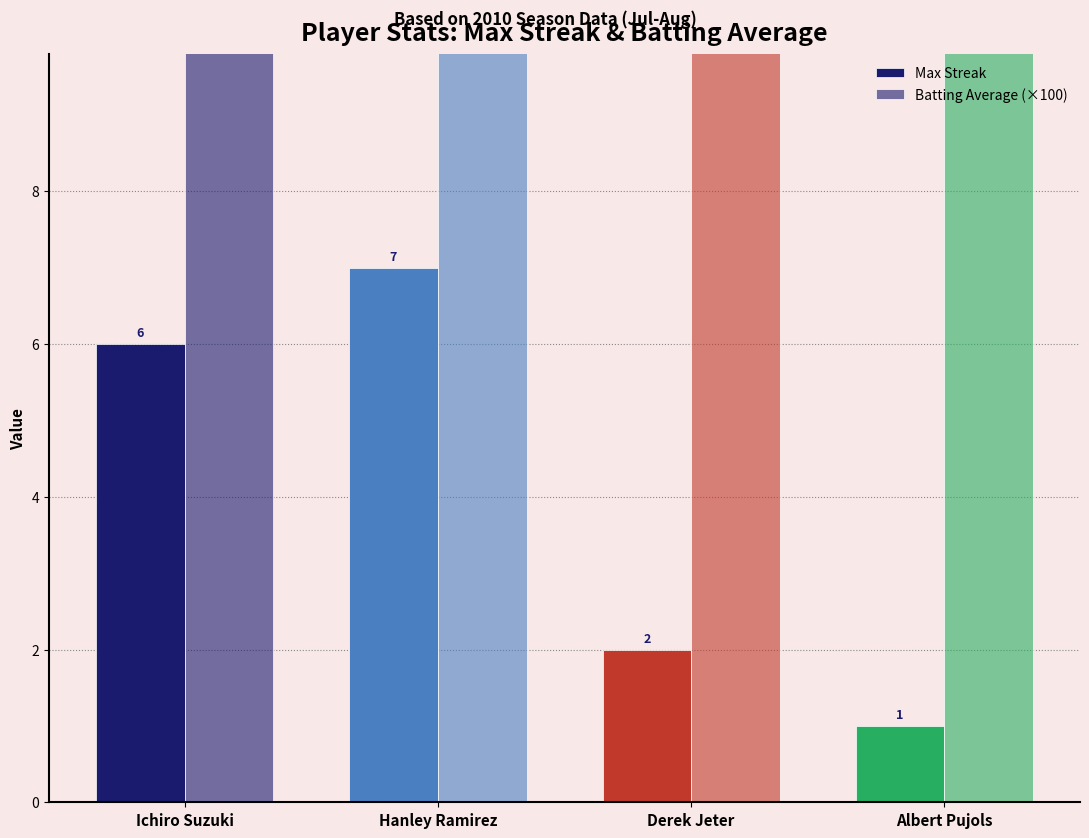

What value does the Batting Average (×100) series have at Hanley Ramirez?

34.2